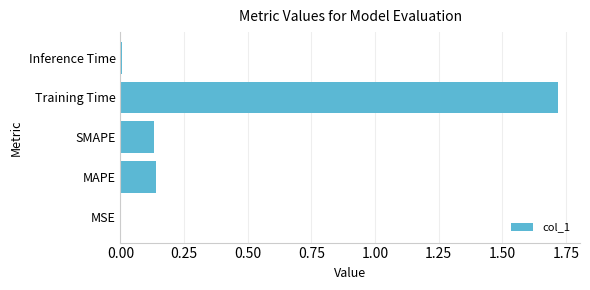

True or false: the data shows 0.2 at SMAPE.

False